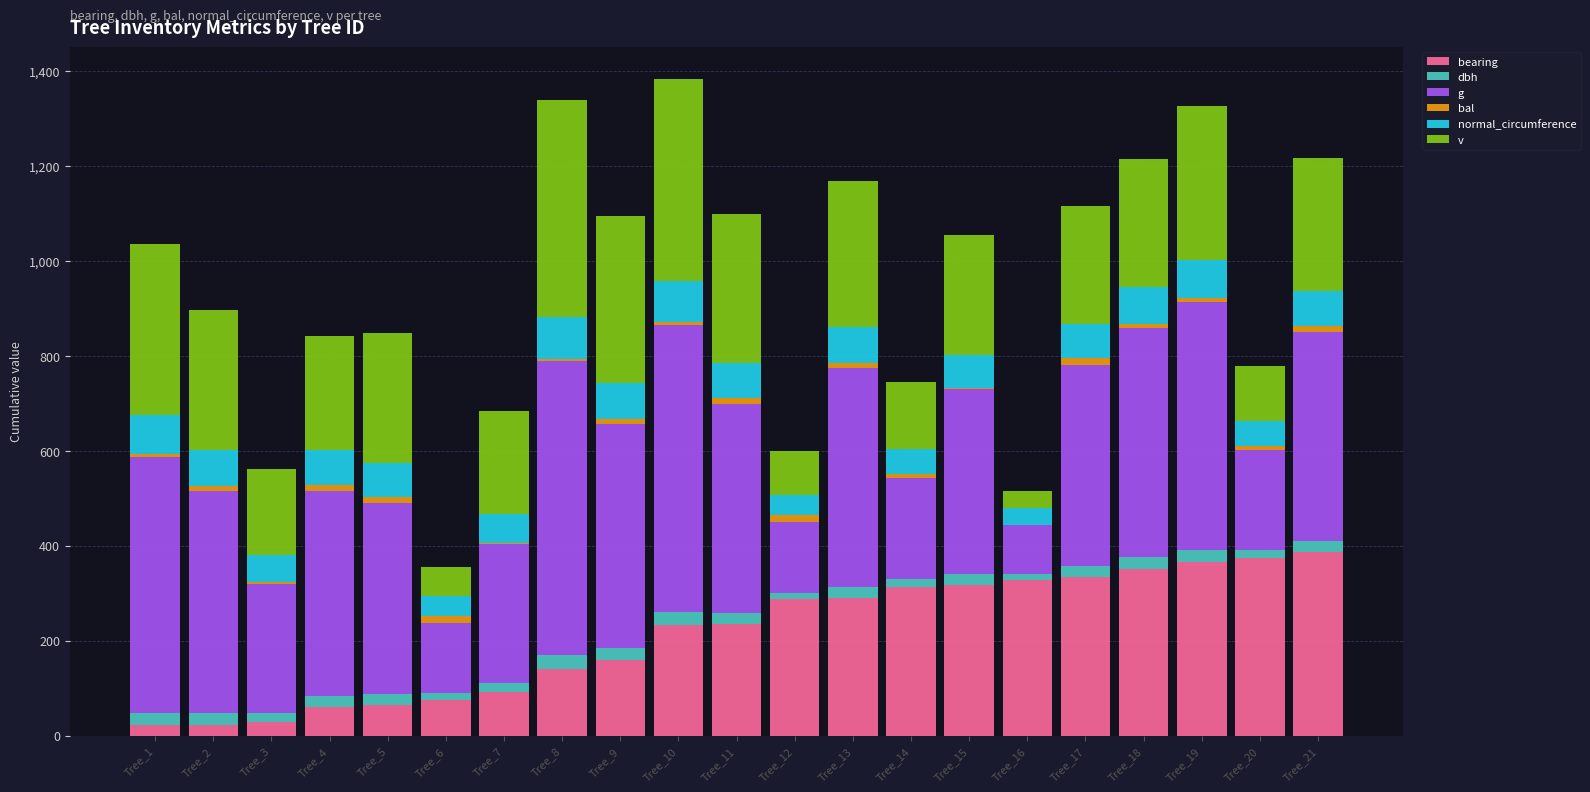

What is the average value of the normal_circumference series?

68.0